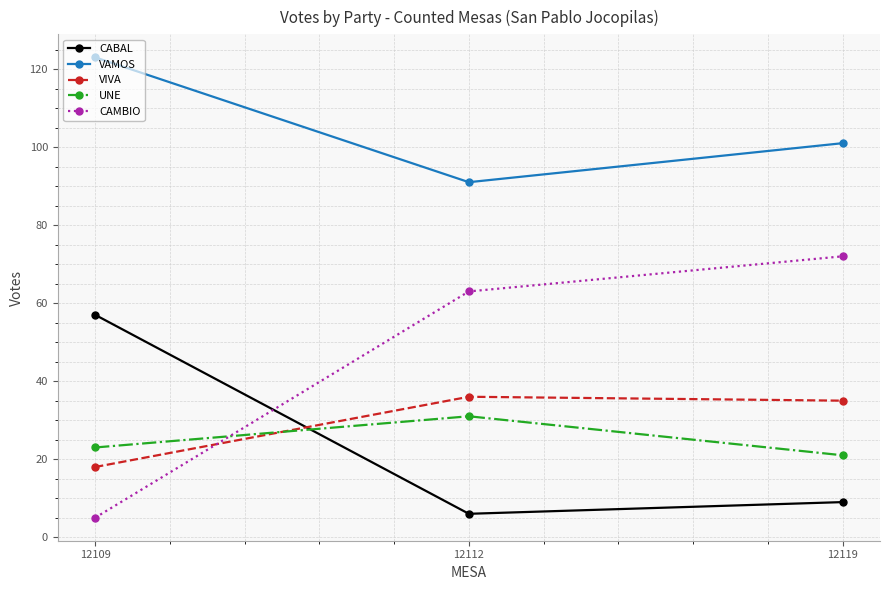

Does the chart have visible grid lines?

Yes